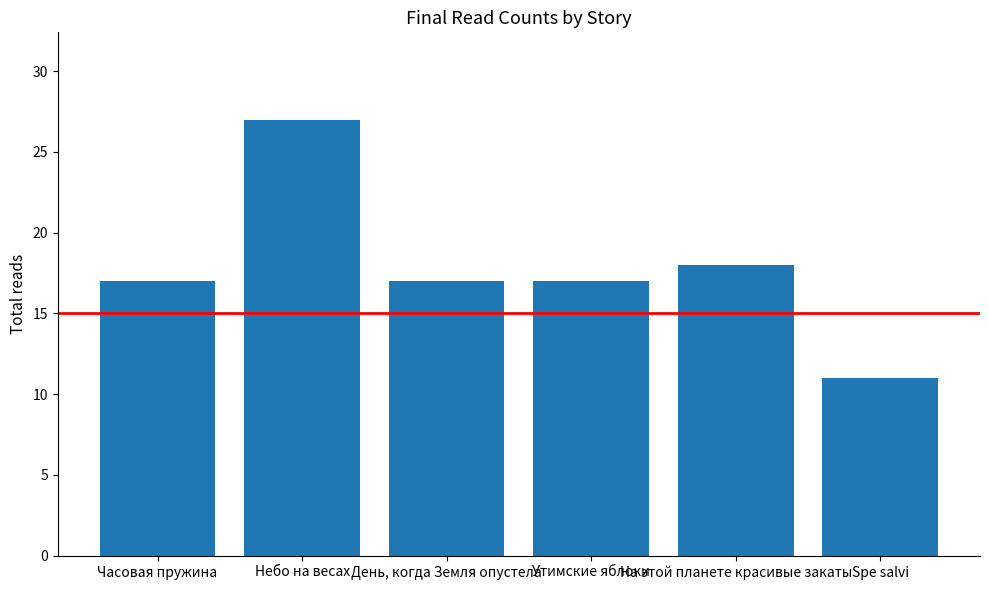

Reading left to right, what are all the values shown in this chart?

Часовая пружина=17	Небо на весах=27	День, когда Земля опустела=17	Утимские яблоки=17	На этой планете красивые закаты=18	Spe salvi=11